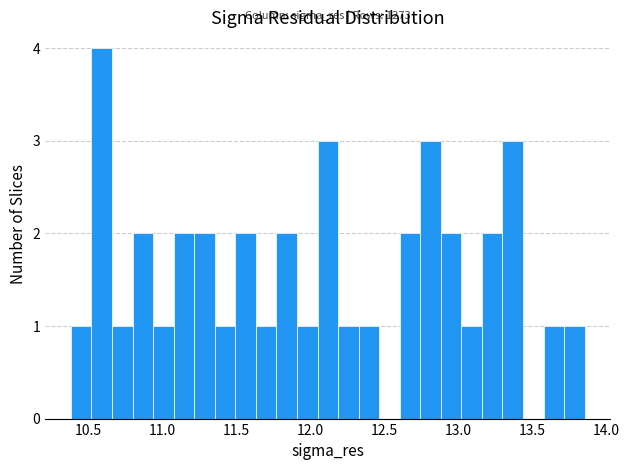

Around what value on the x-axis is the tallest bar? Give the approximate position of its centre, as read against the axis.

10.60